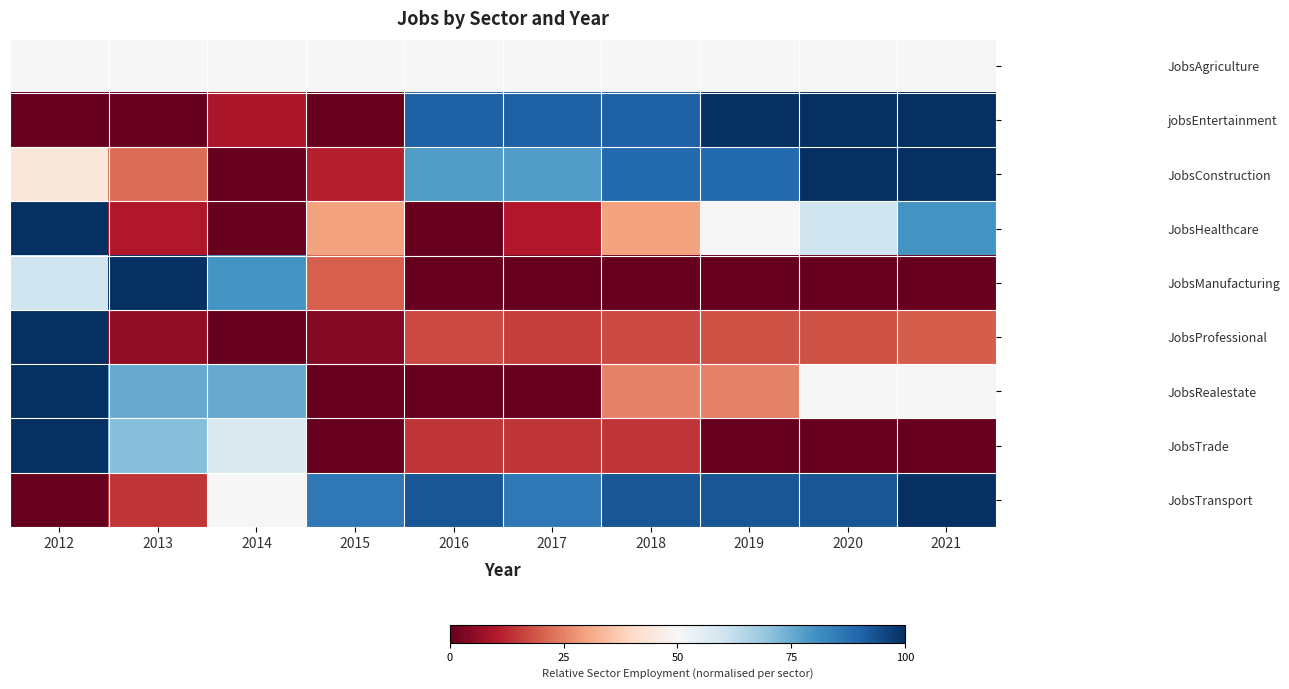

Between 2015 and 2021, which is larger?

2015